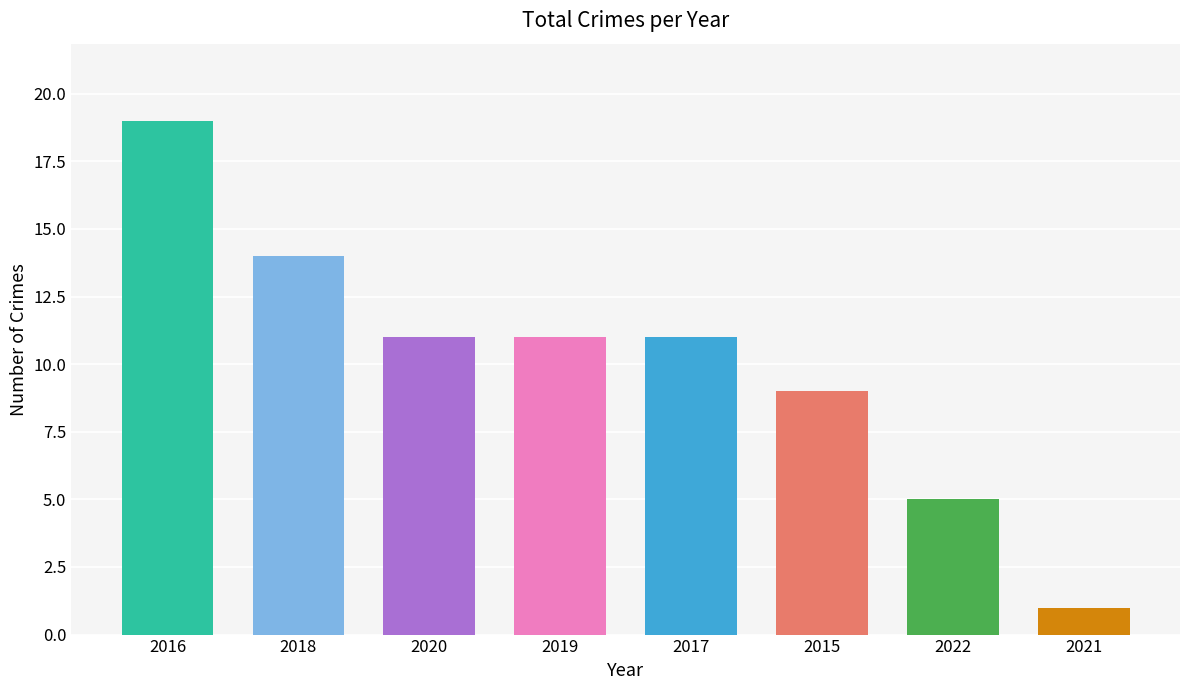

What is the greatest value displayed?

19